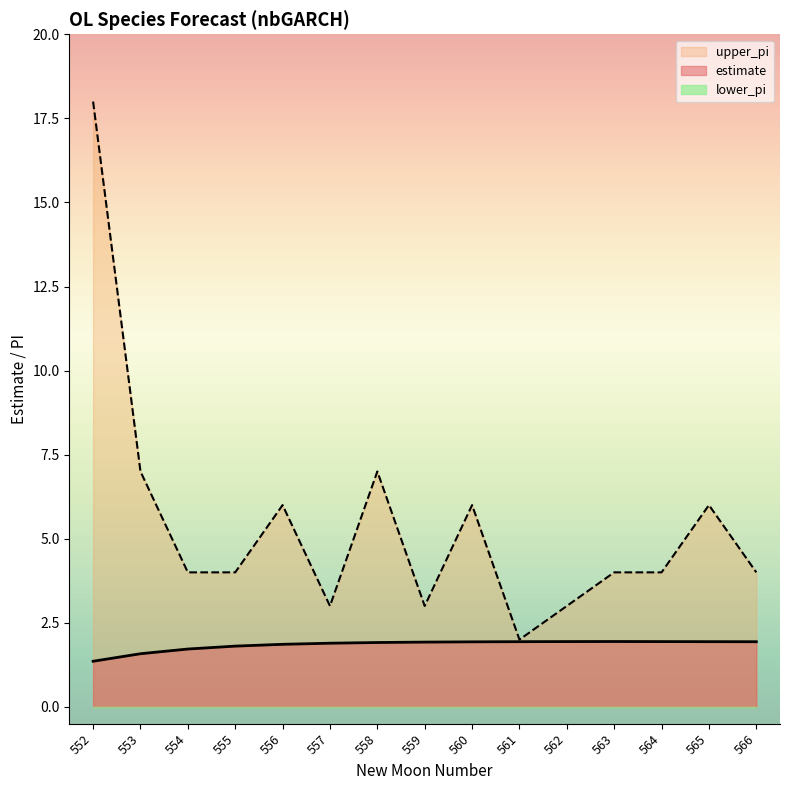

At which category does upper_pi reach its first local peak?

556